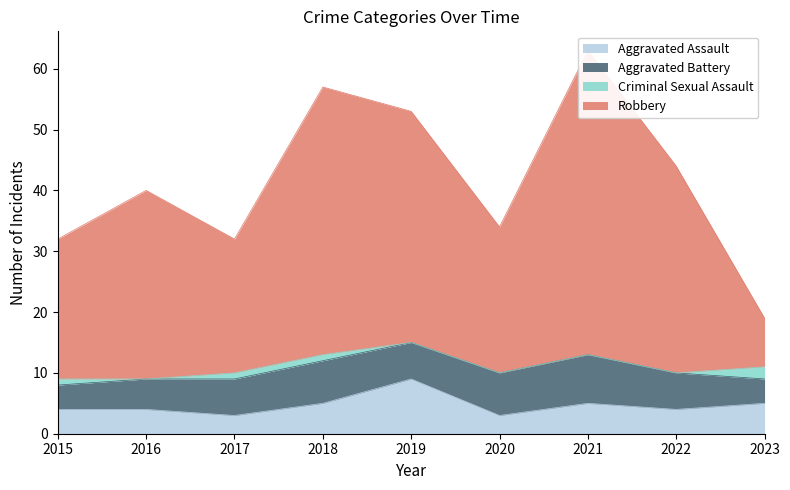

What is the total value across all series at 2019?

62